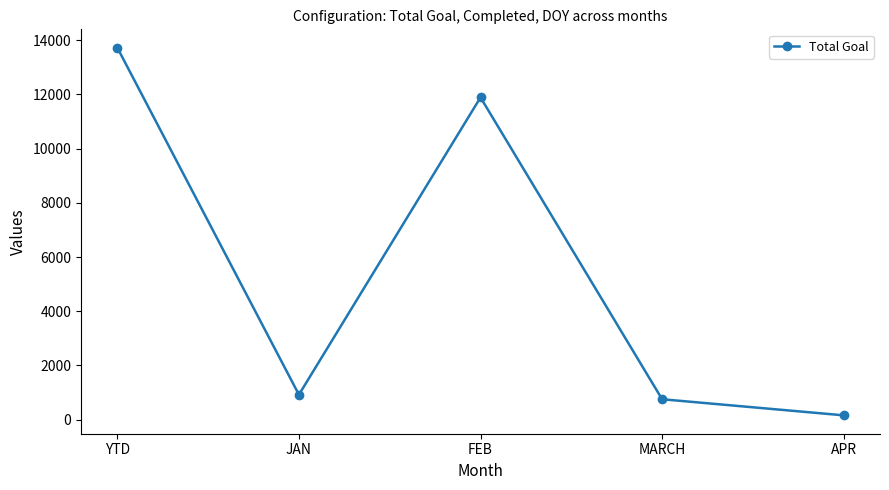

What value does the data have at MARCH?

753